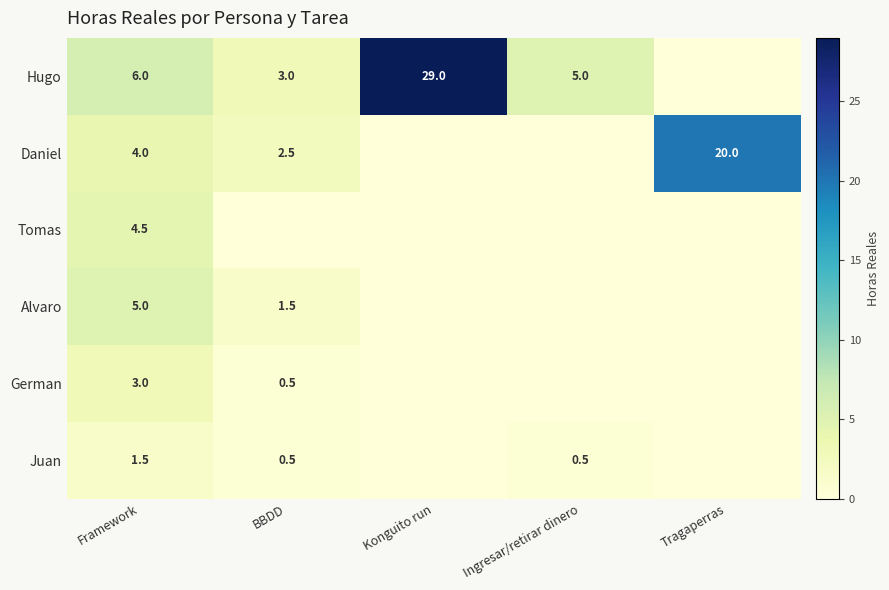

What is the total value across all series at Framework?

24.0